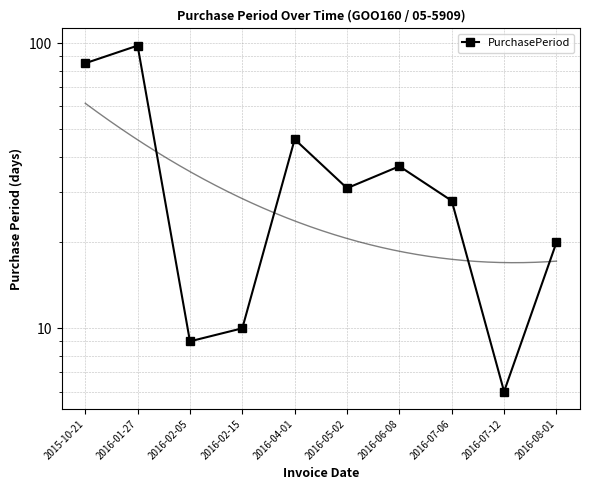

What position from the right is 2016-02-15?

7